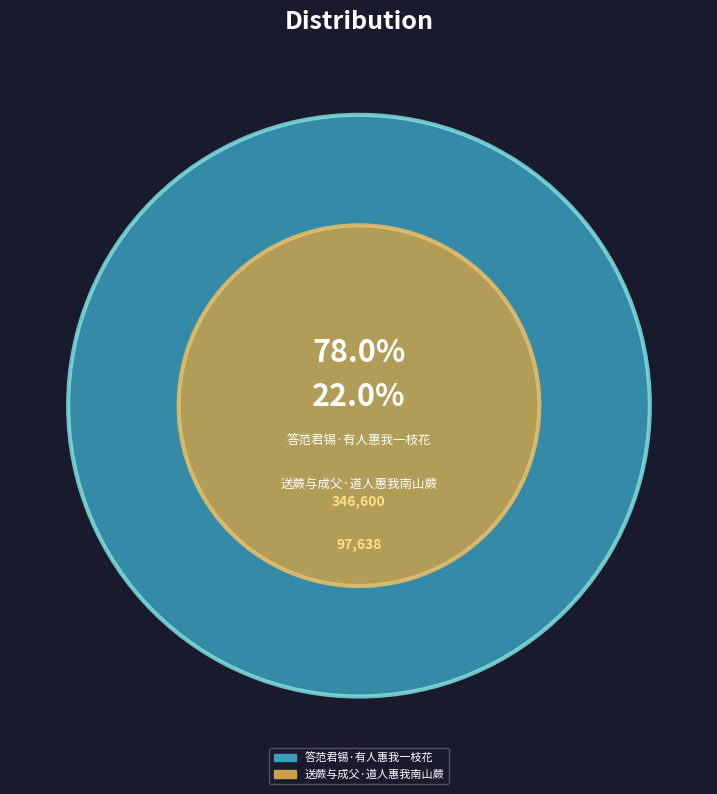

How many segments does this pie chart have?

2